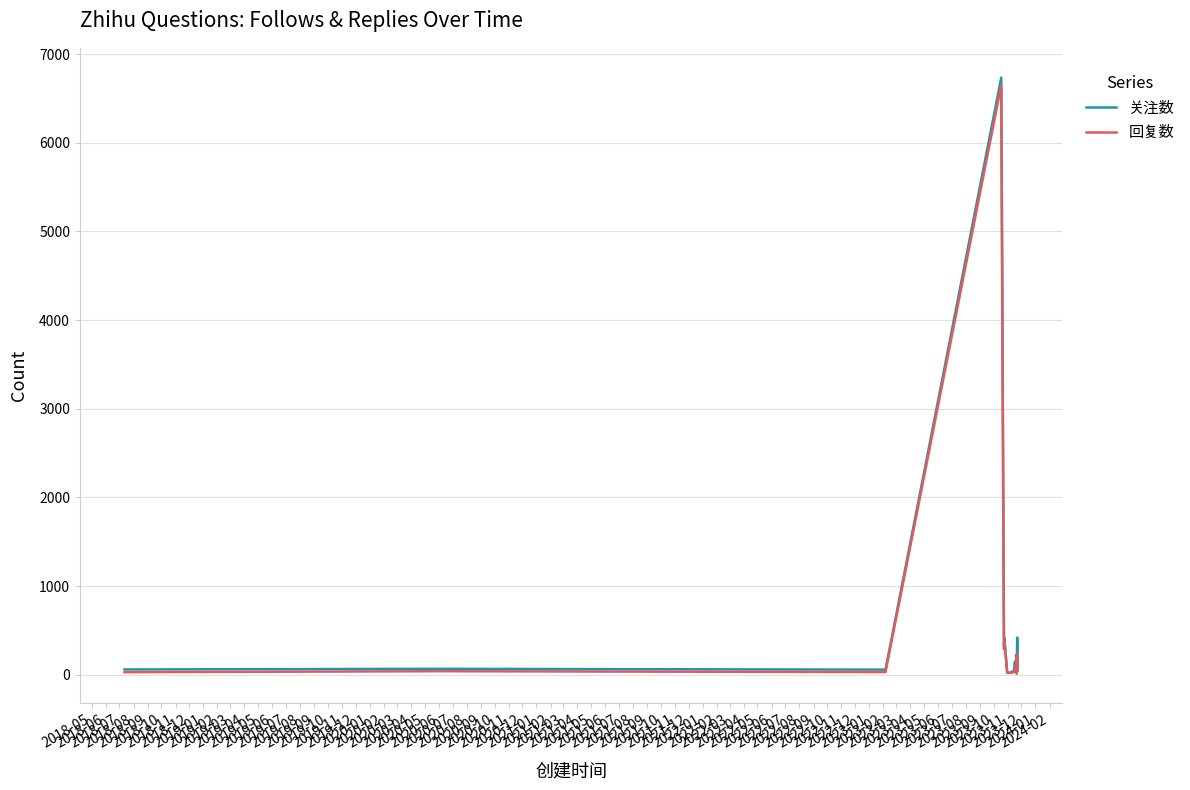

List the series in order of their peak value, lowest first.

回复数, 关注数